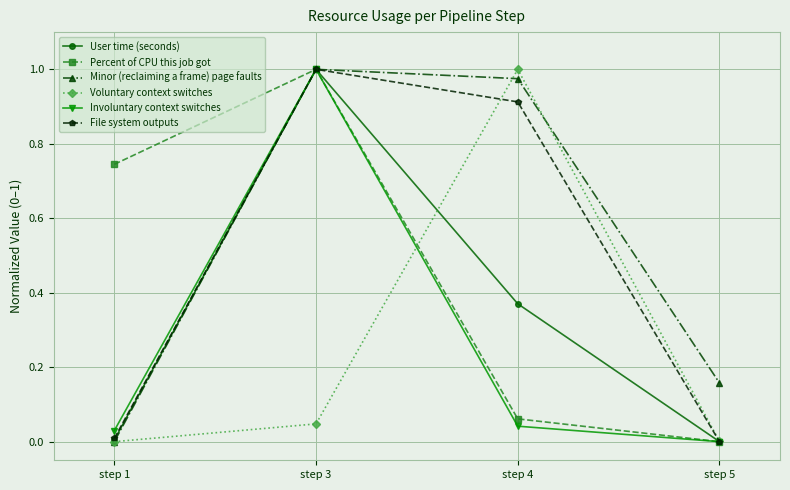

How many categories are shown in the chart?

4